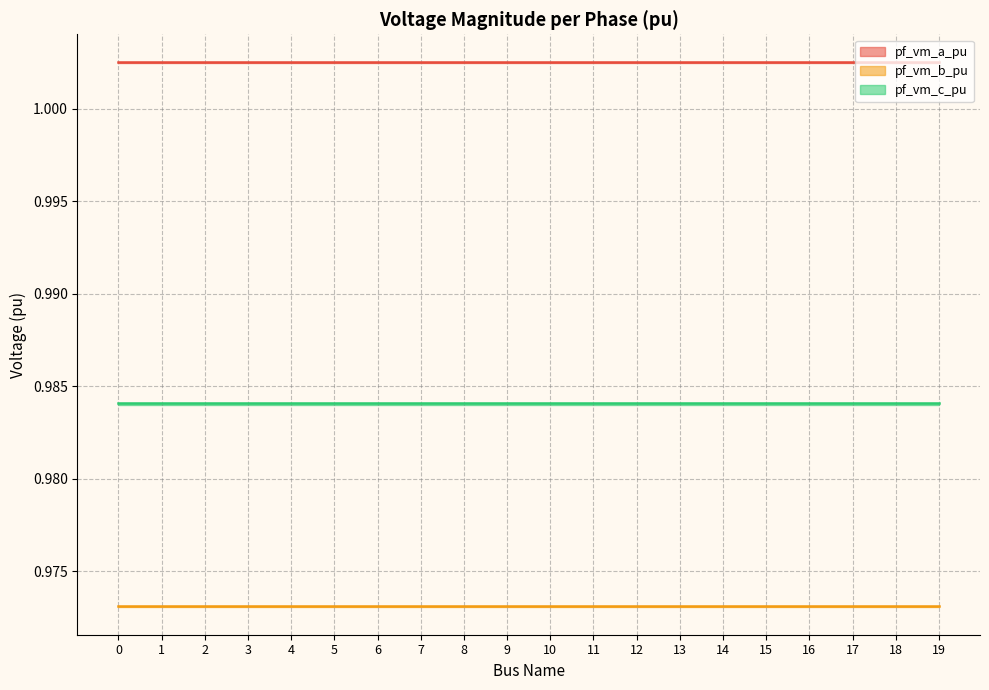

List the series in order of their peak value, lowest first.

pf_vm_b_pu, pf_vm_c_pu, pf_vm_a_pu